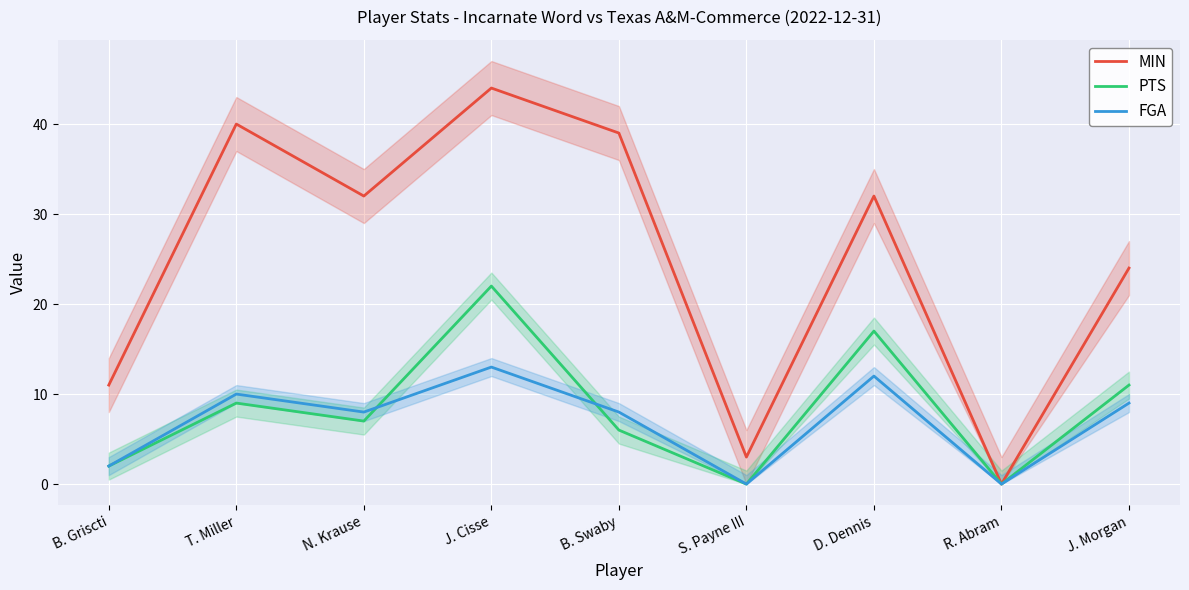

What is the label of the 6th point from the right?

J. Cisse